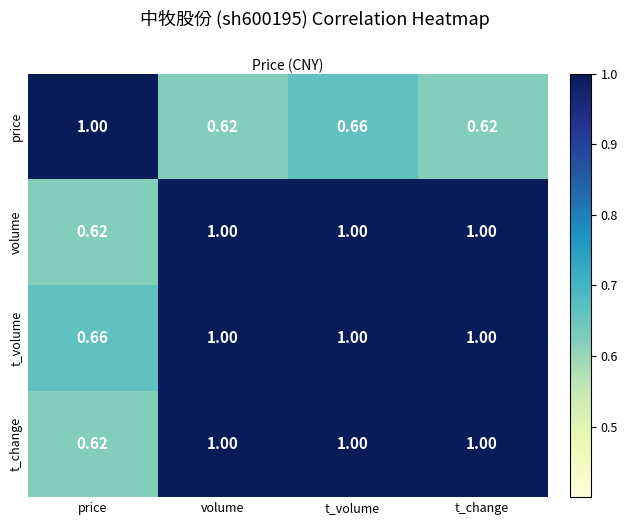

At how many categories does at least one series exceed 0?

4